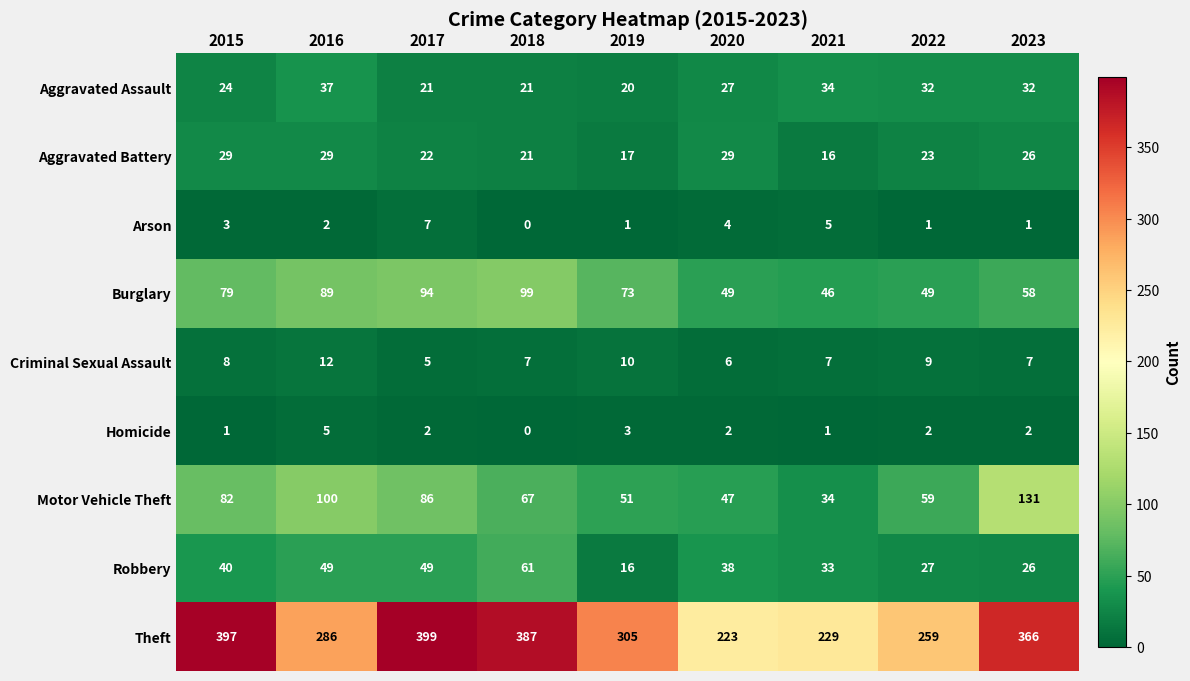

What is the difference between the maximum and minimum values in the Theft series?

176